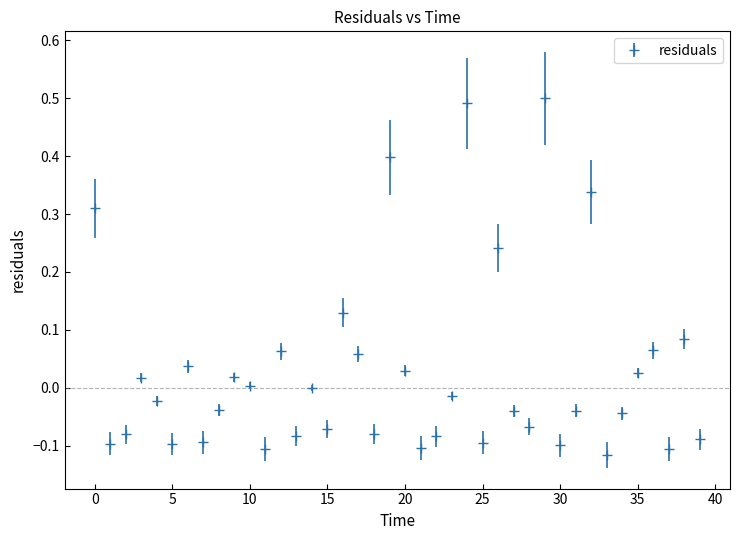

How many interior local peaks (higher than both neighbors) does the data have?

13